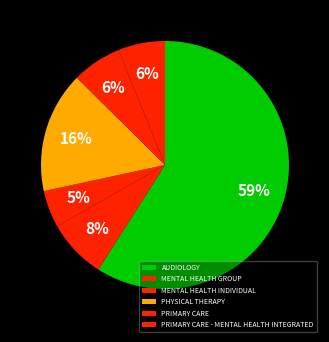

To the nearest percent, what is the difference between the largest and smallest slice percentages?

54%